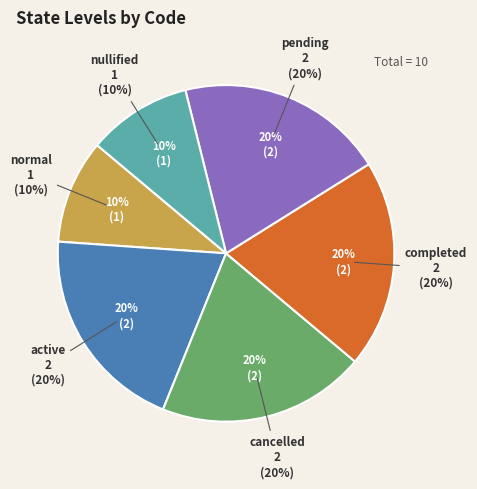

To the nearest percent, what is the average slice percentage?

17%